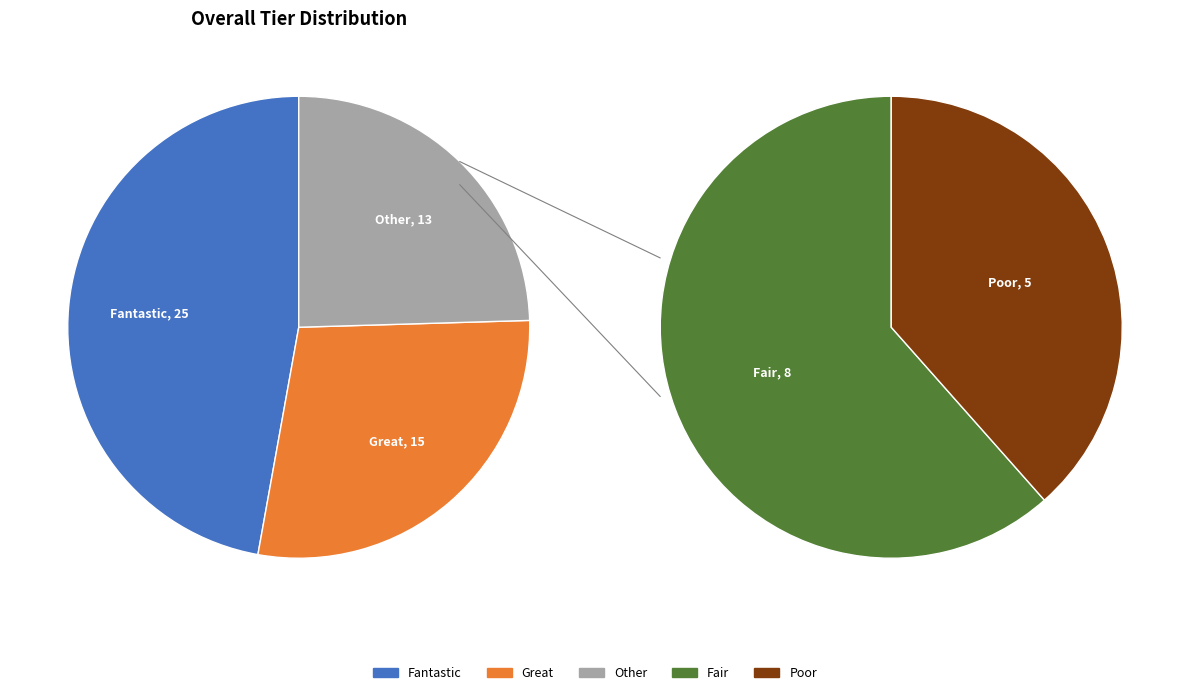

Which category has the smallest portion of the pie?

Poor